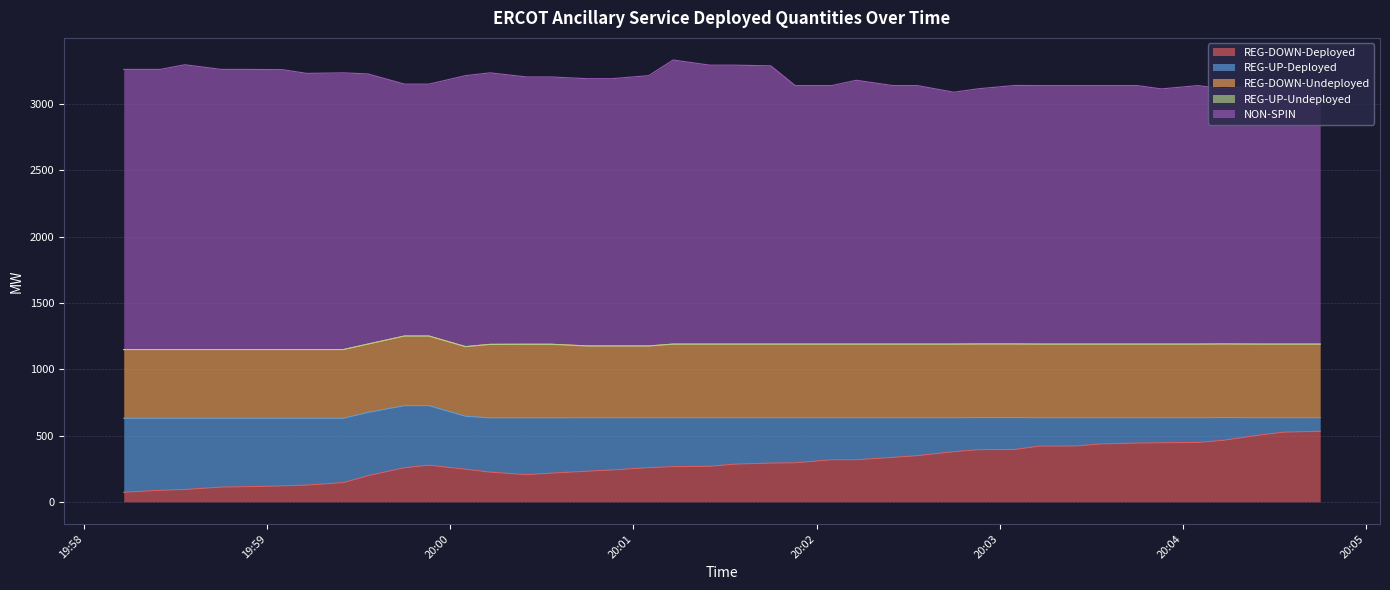

True or false: REG-UP-Deployed and REG-DOWN-Undeployed intersect in this chart.

True